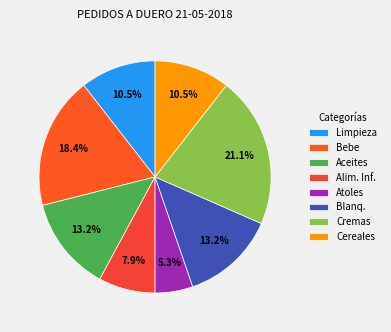

Count the number of slices in the pie.

8